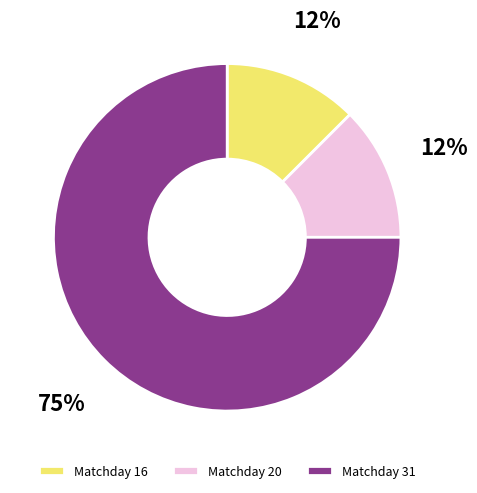

Which slice is the largest?

Matchday 31